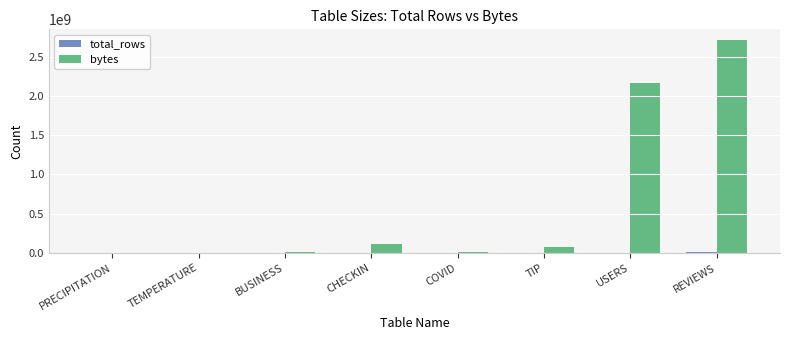

What is the greatest value displayed?

2717021184